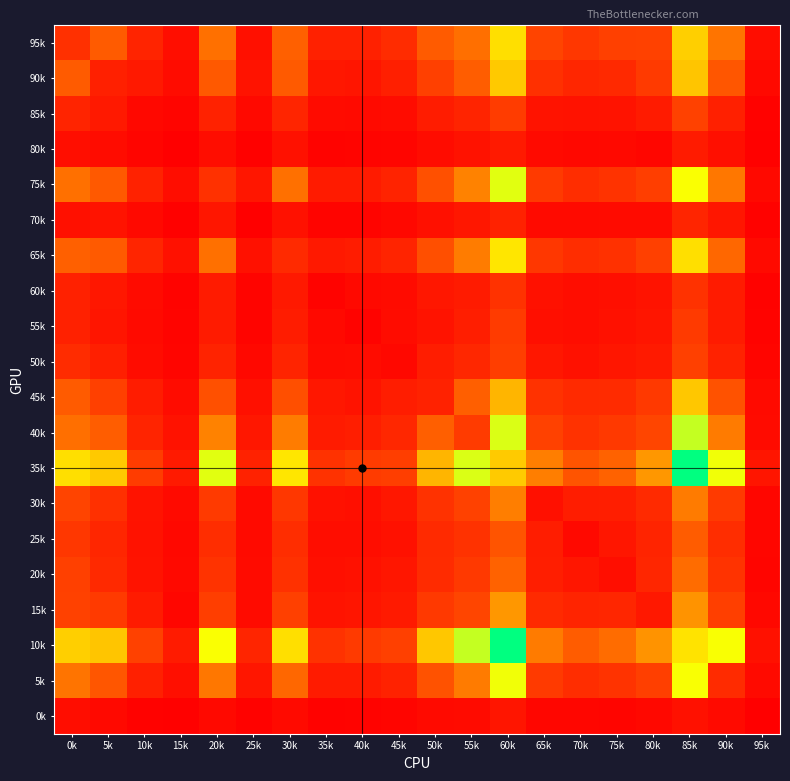

What is the total value across all series at 45k?

3020